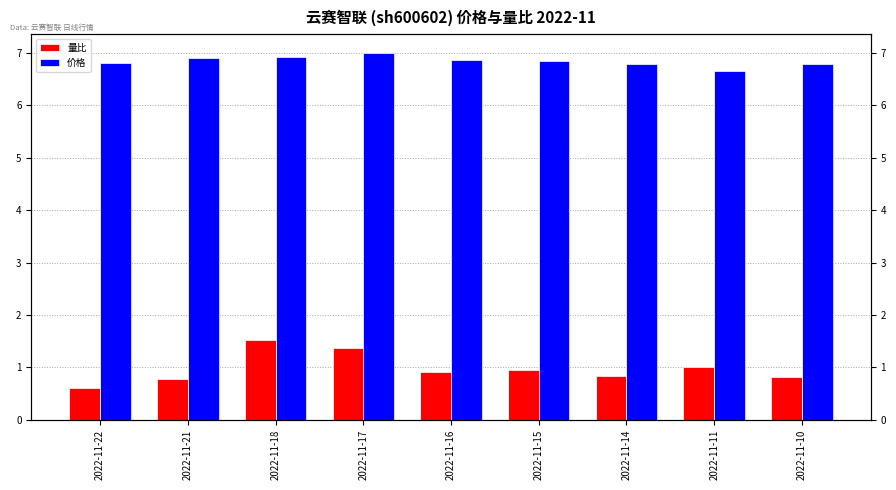

Between 2022-11-15 and 2022-11-14, which series saw the biggest shift?

量比